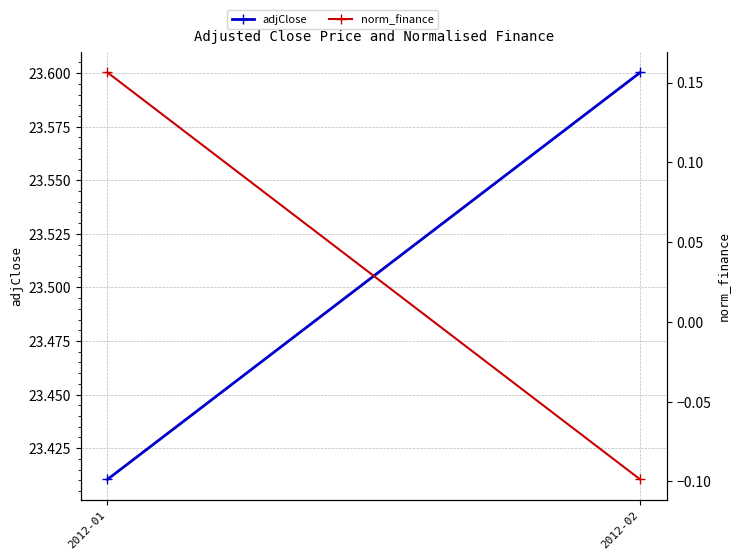

List the series in order of their peak value, lowest first.

norm_finance, adjClose